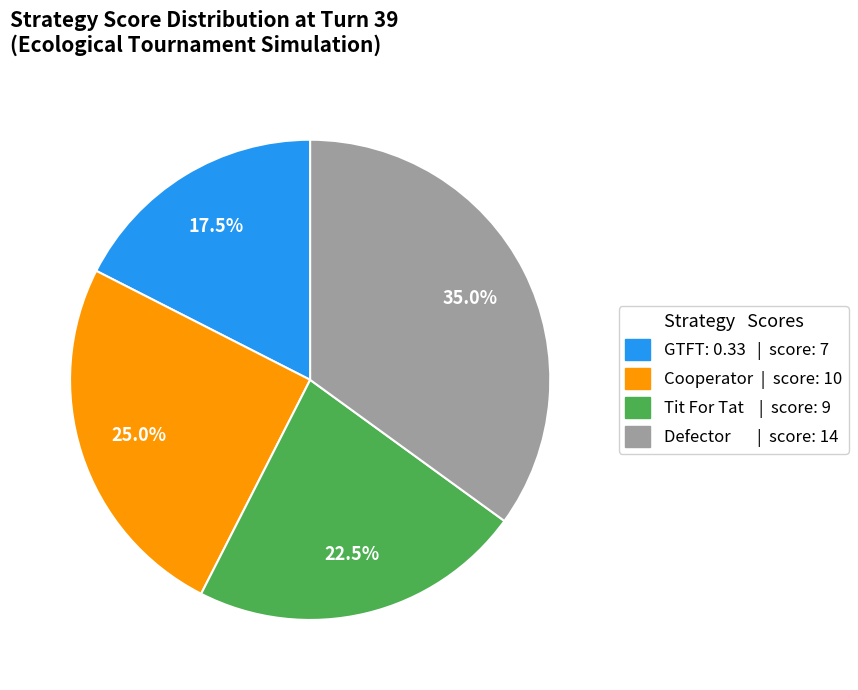

True or false: Cooperator accounts for 39% of the total.

False